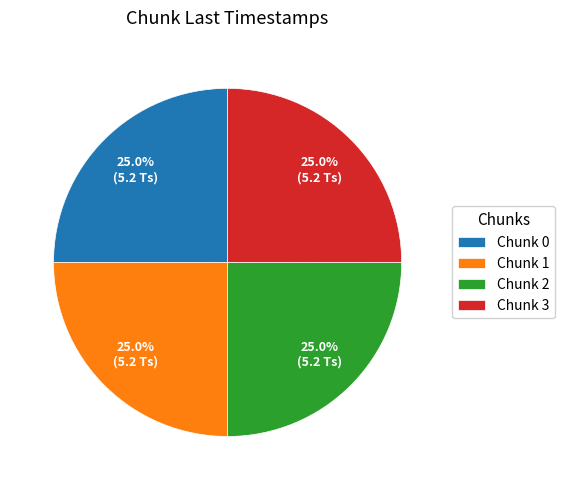

Does any single category account for the majority?

No